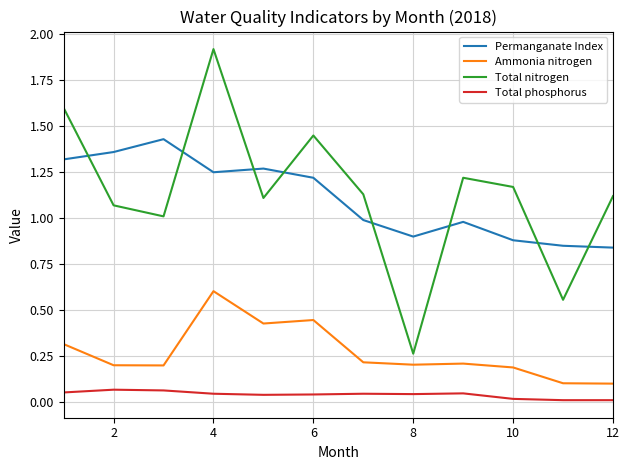

How many series are shown in this chart?

4